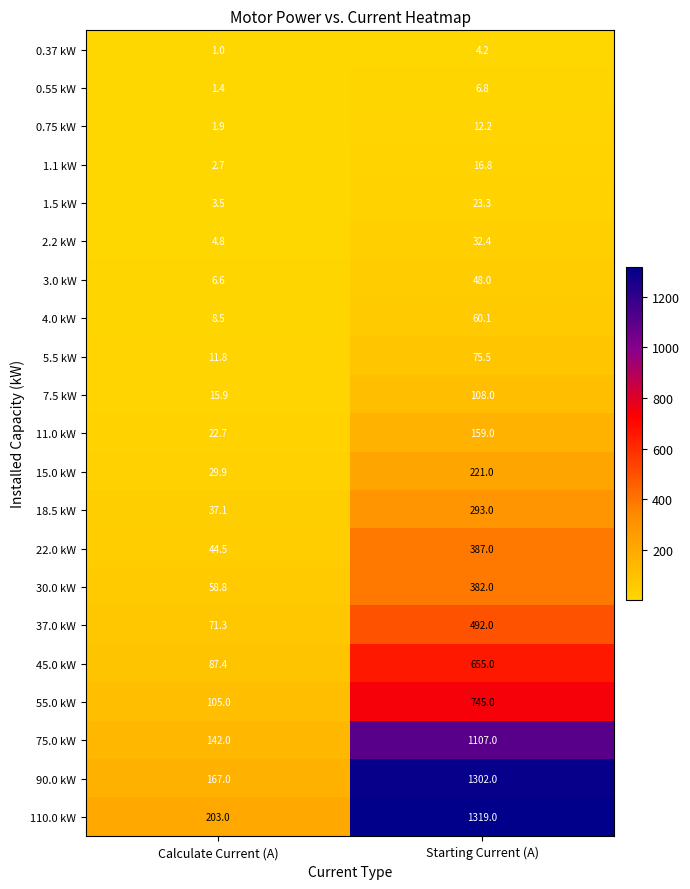

At which label is 0.75 kW closest to 7?

Calculate Current (A)